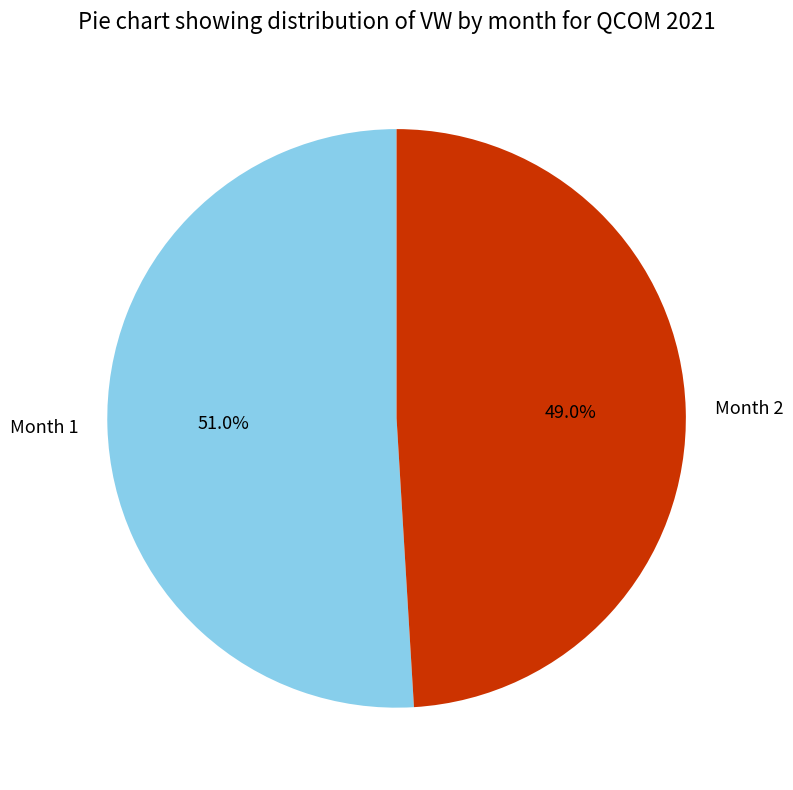

What is the total percentage of Month 1 and Month 2?

100.0%